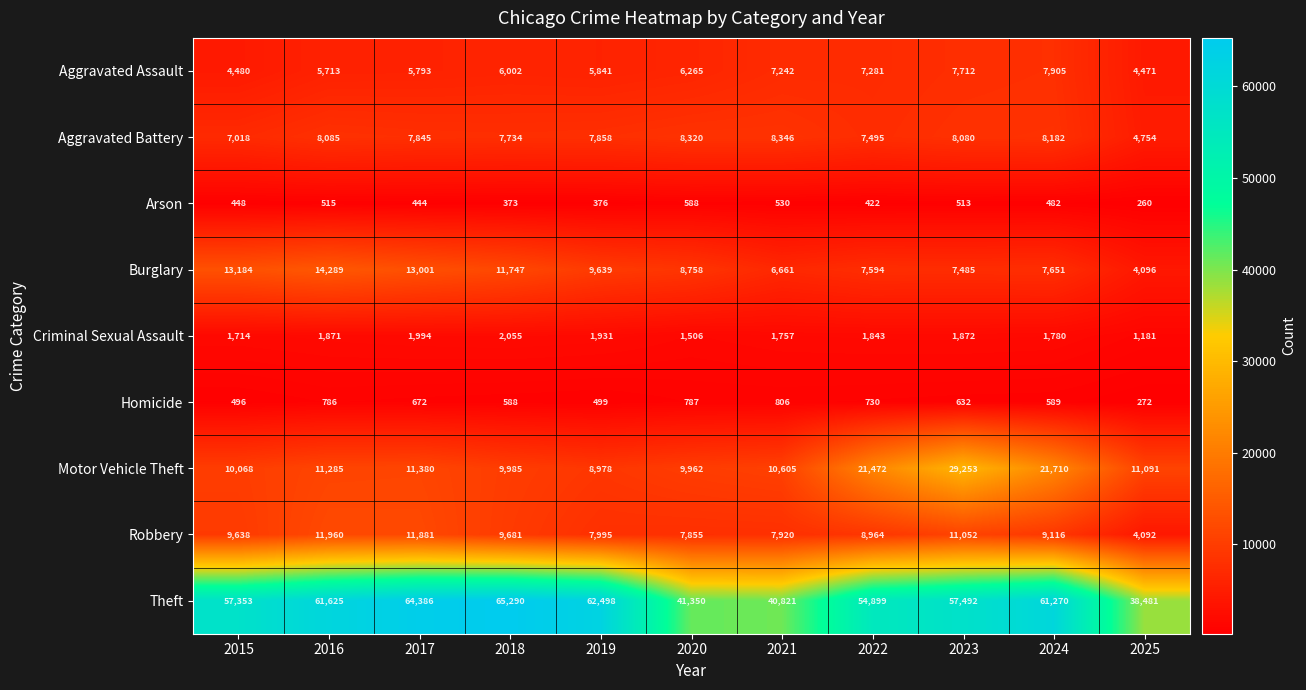

Rank the series at 2024 from lowest to highest value.

Arson, Homicide, Criminal Sexual Assault, Burglary, Aggravated Assault, Aggravated Battery, Robbery, Motor Vehicle Theft, Theft